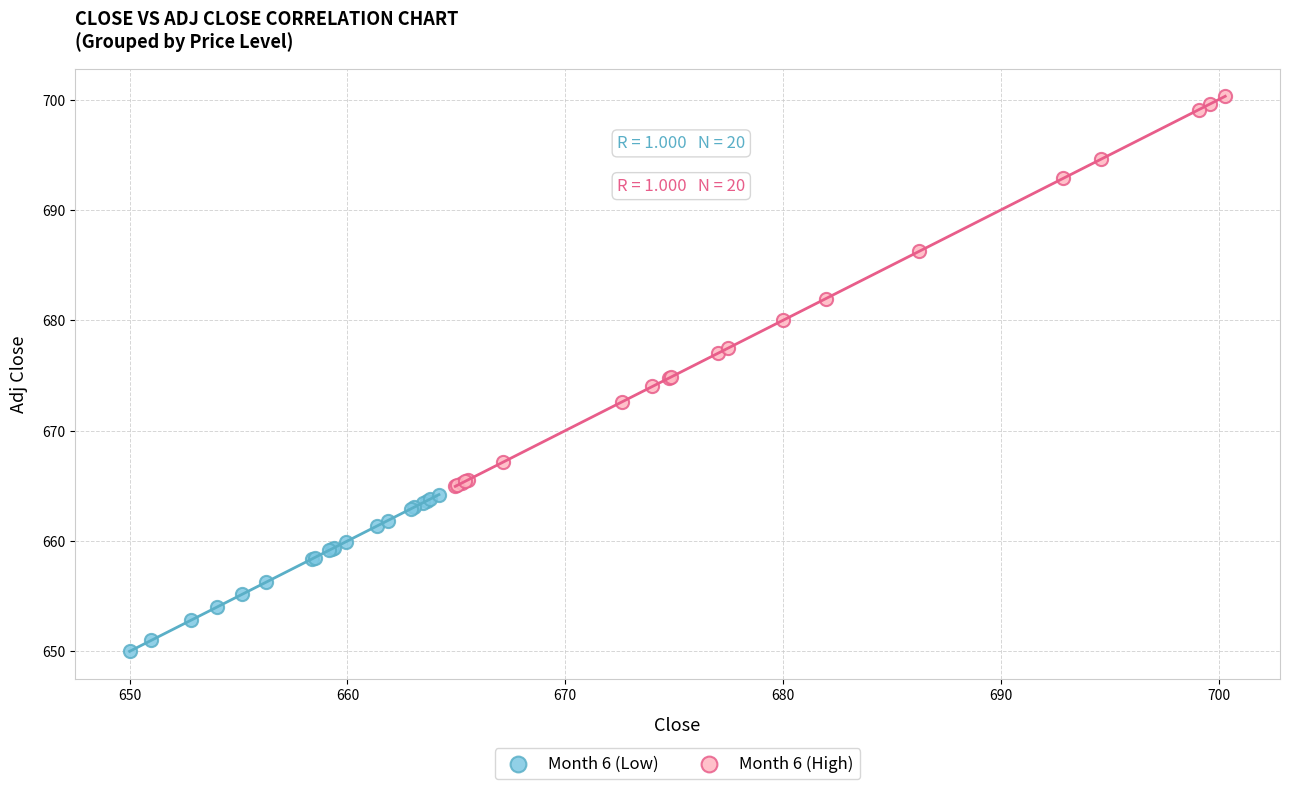

Which series has the largest Y range (max minus min)?

Month 6 (High)